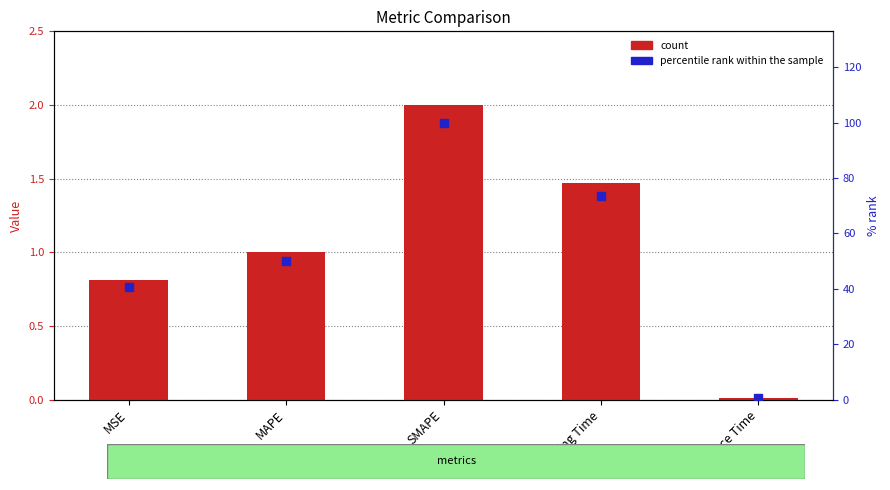

What is the total value across all series at MSE?

41.4